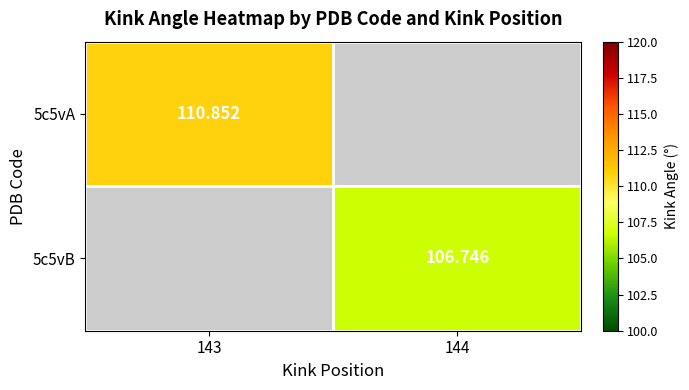

How many positive values does the 5c5vB series have?

1